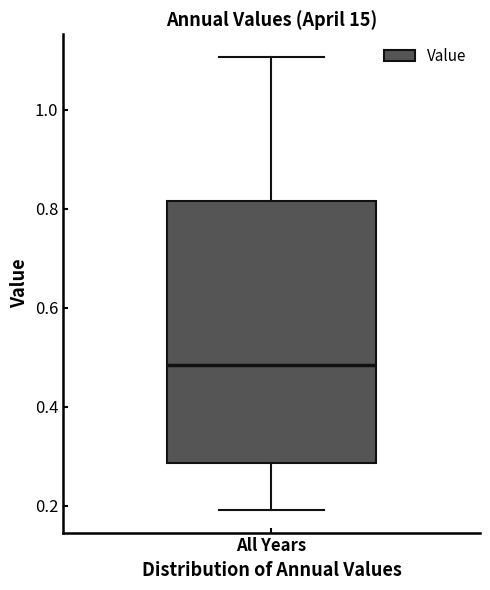

Transcribe this box plot: give where the median line is, the range the box spans, and where the two whiskers end, as read against the y-axis. The values are not printed on the chart, so give them approximately, as read against the axis.

median 0.48, box 0.28 to 0.82, whiskers 0.20 to 1.10